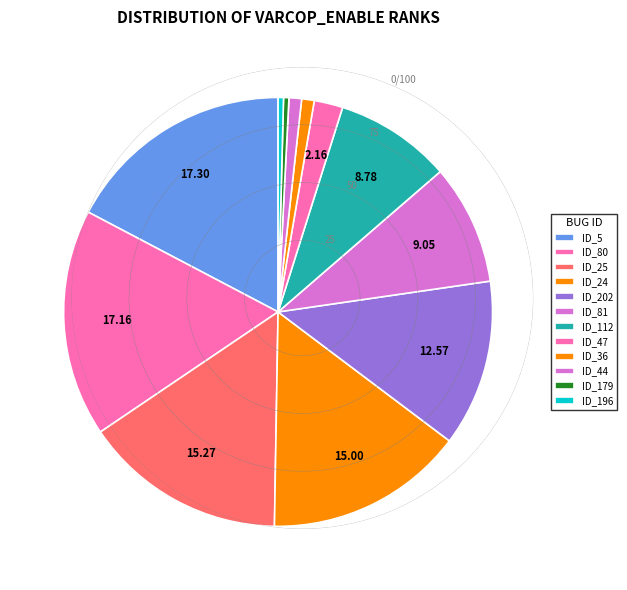

Is there a majority slice in this chart?

No